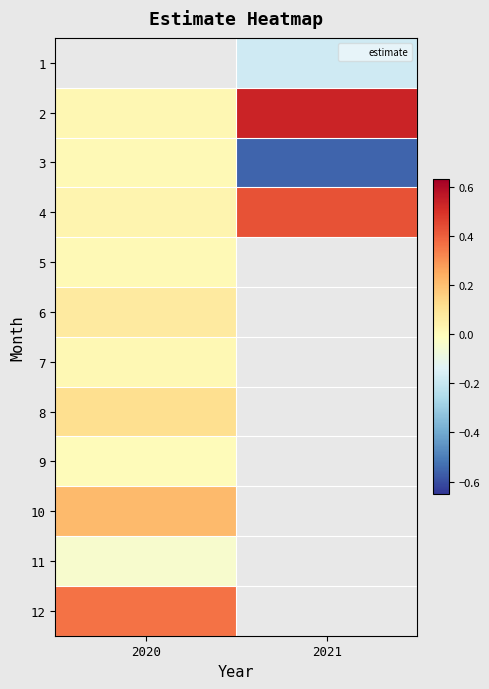

At which label is 4 closest to 0?

2020